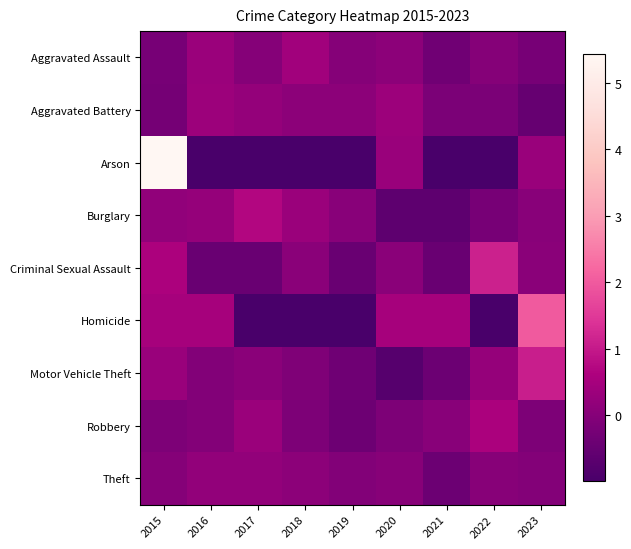

Which category has the highest value across all series?

2015